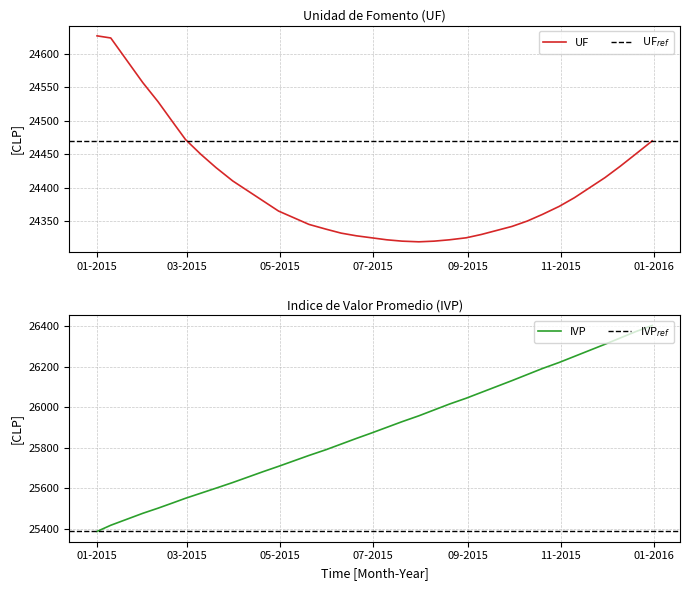

Which series has the widest spread of values?

IVP